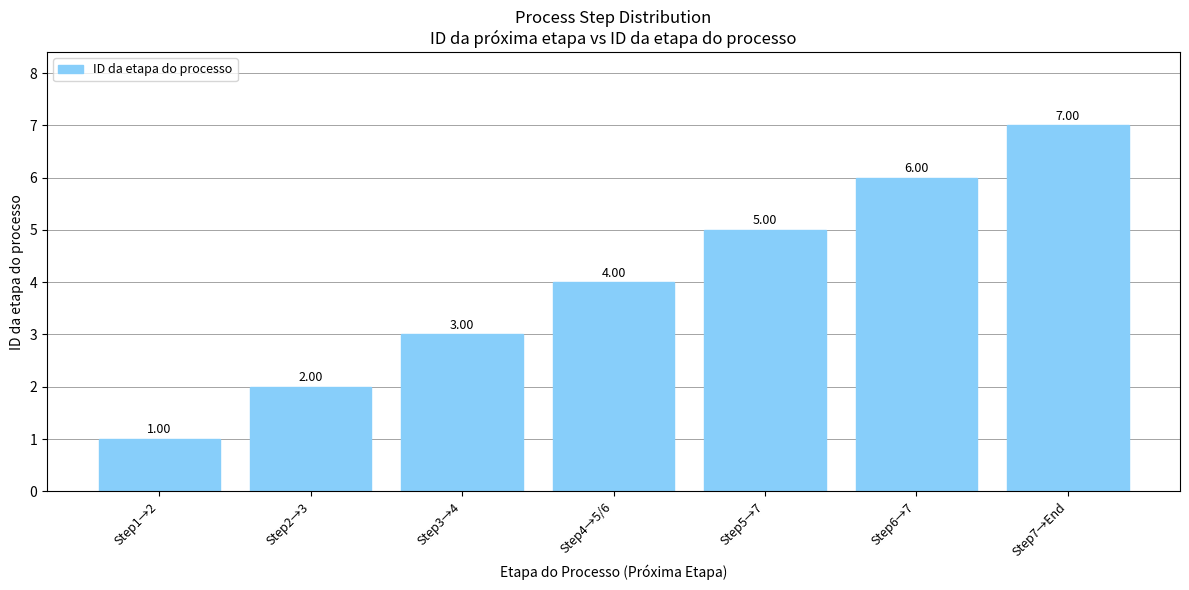

What position from the left is Step6→7?

6